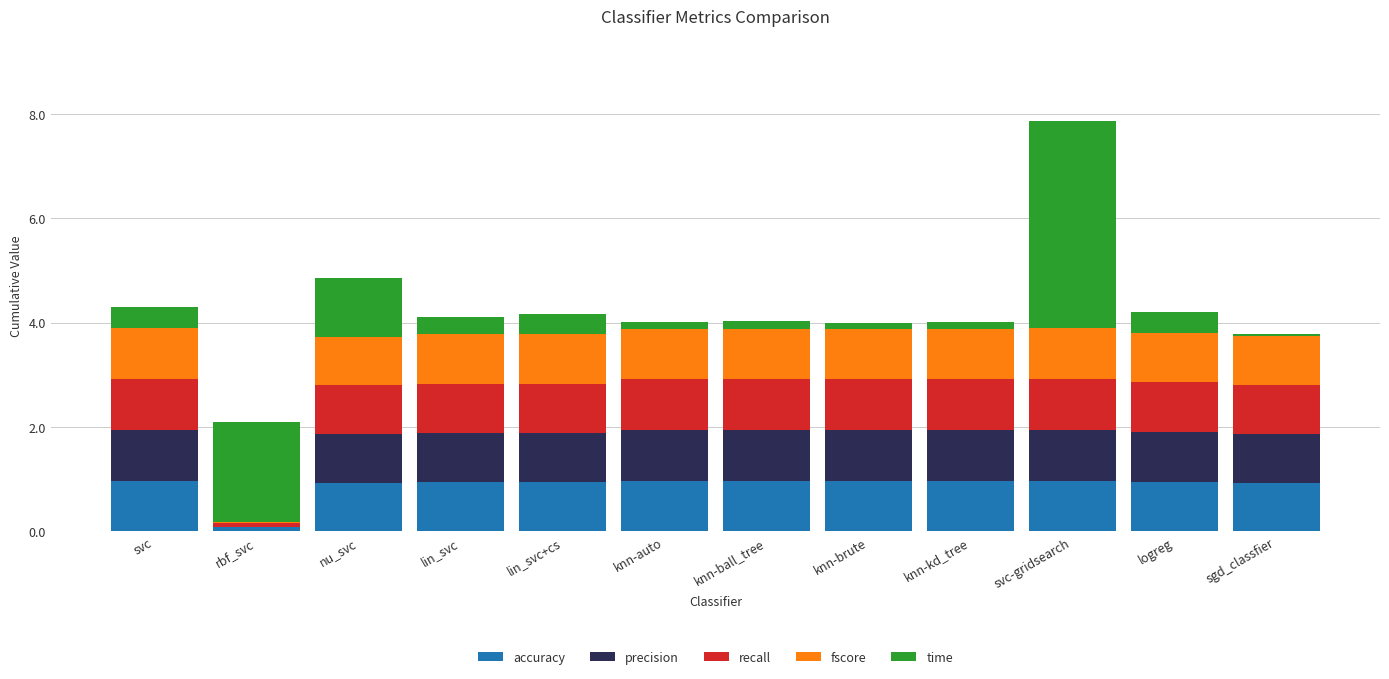

True or false: accuracy has a value of 1.7 at logreg.

False